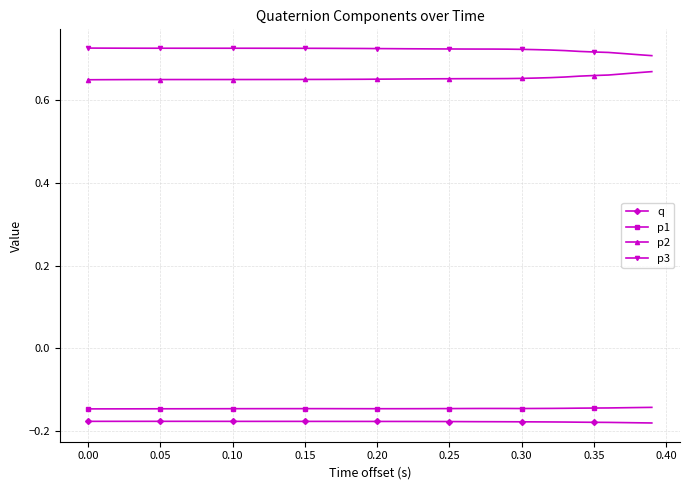

Which series has the largest total across all categories?

p3